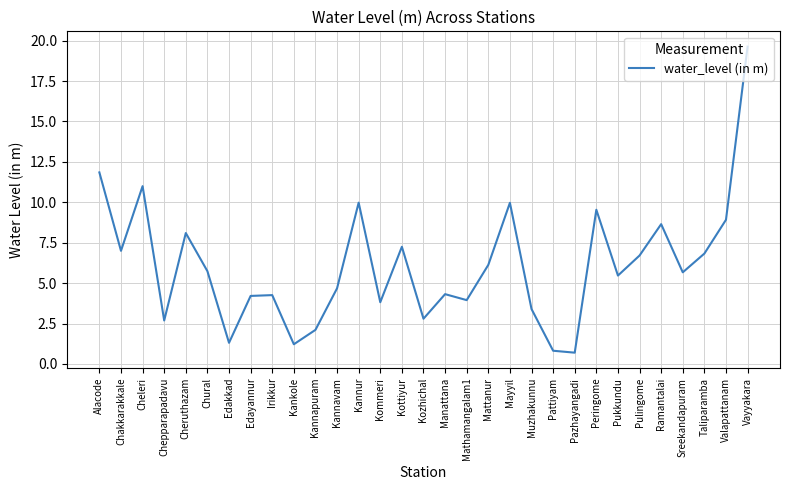

Is this an area chart (filled region under the line)?

No